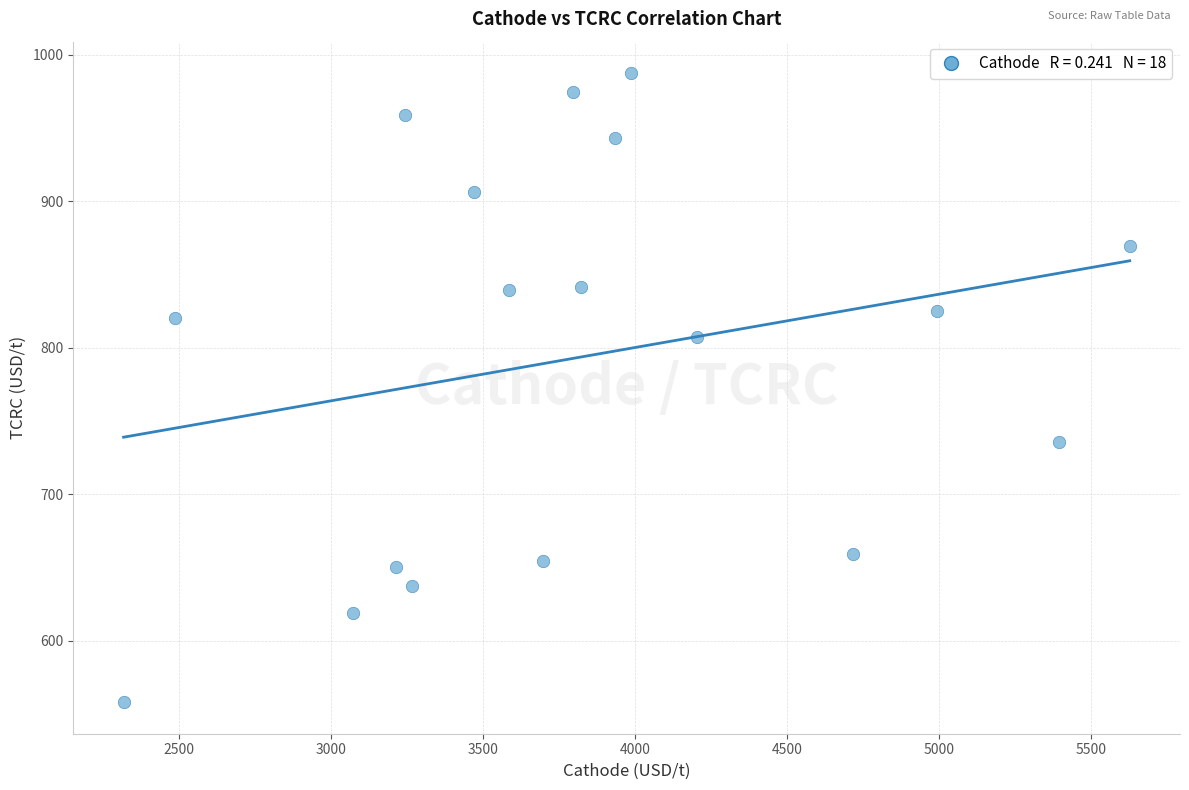

What is the range of Y values (max minus min)?

429.5